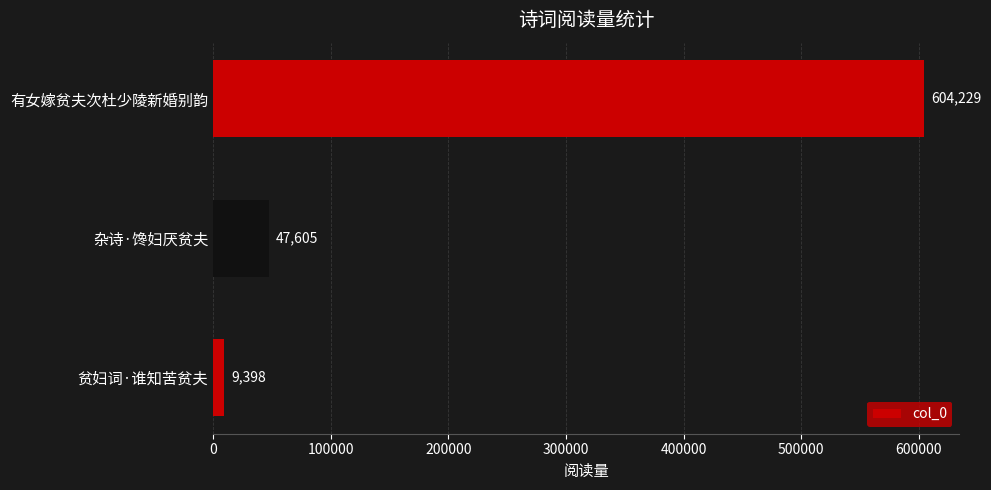

Reading top to bottom, extract all data points from this chart.

有女嫁贫夫次杜少陵新婚别韵=604229	杂诗·馋妇厌贫夫=47605	贫妇词·谁知苦贫夫=9398